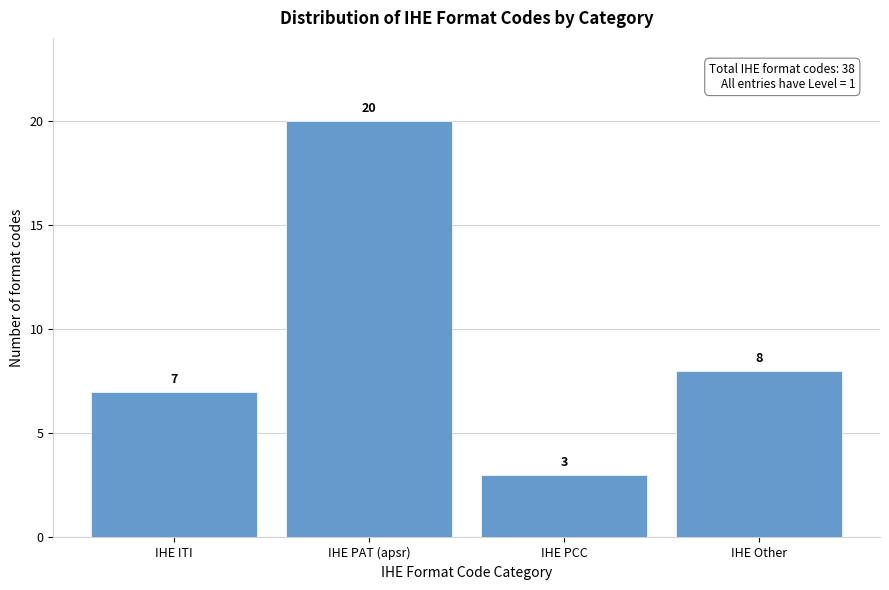

Reading right to left, what are all the values shown in this chart?

8	3	20	7